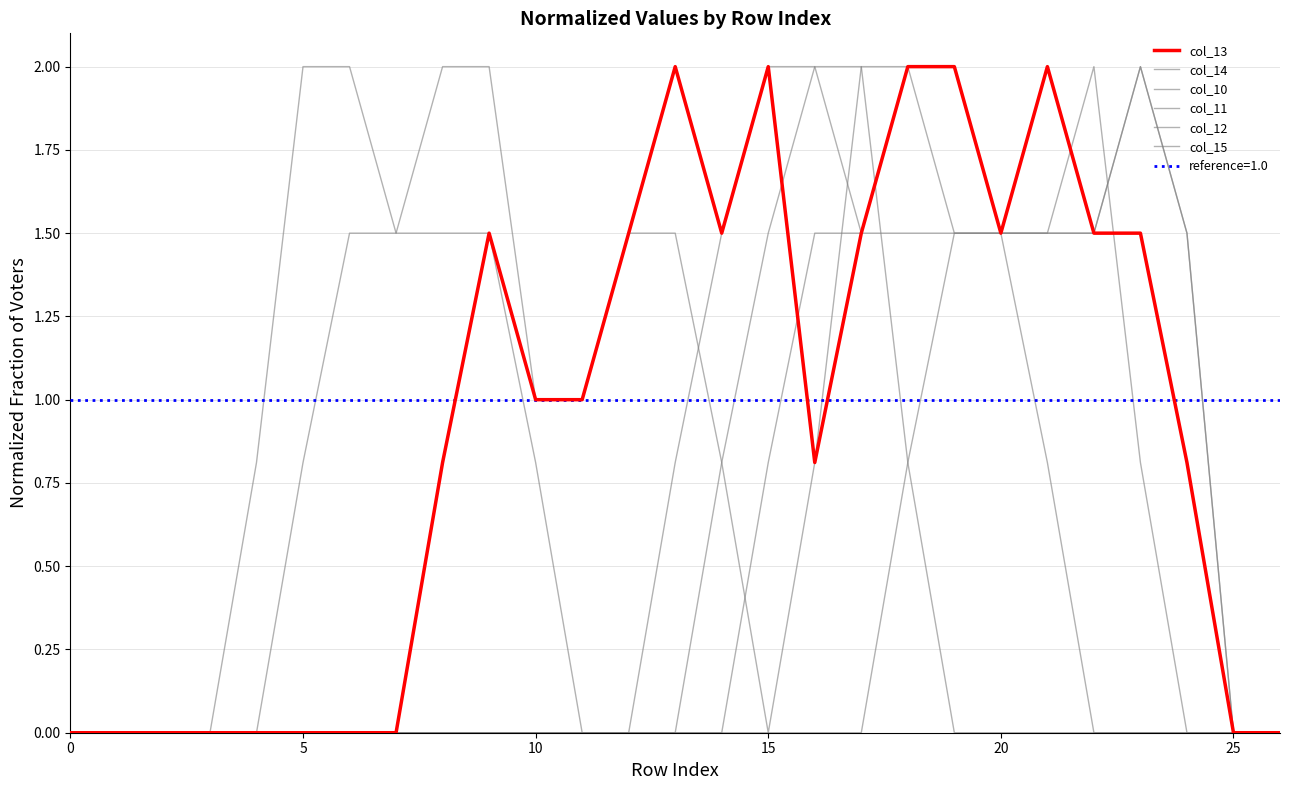

What is the sum of the col_15 values at 23 and 14?

0.8